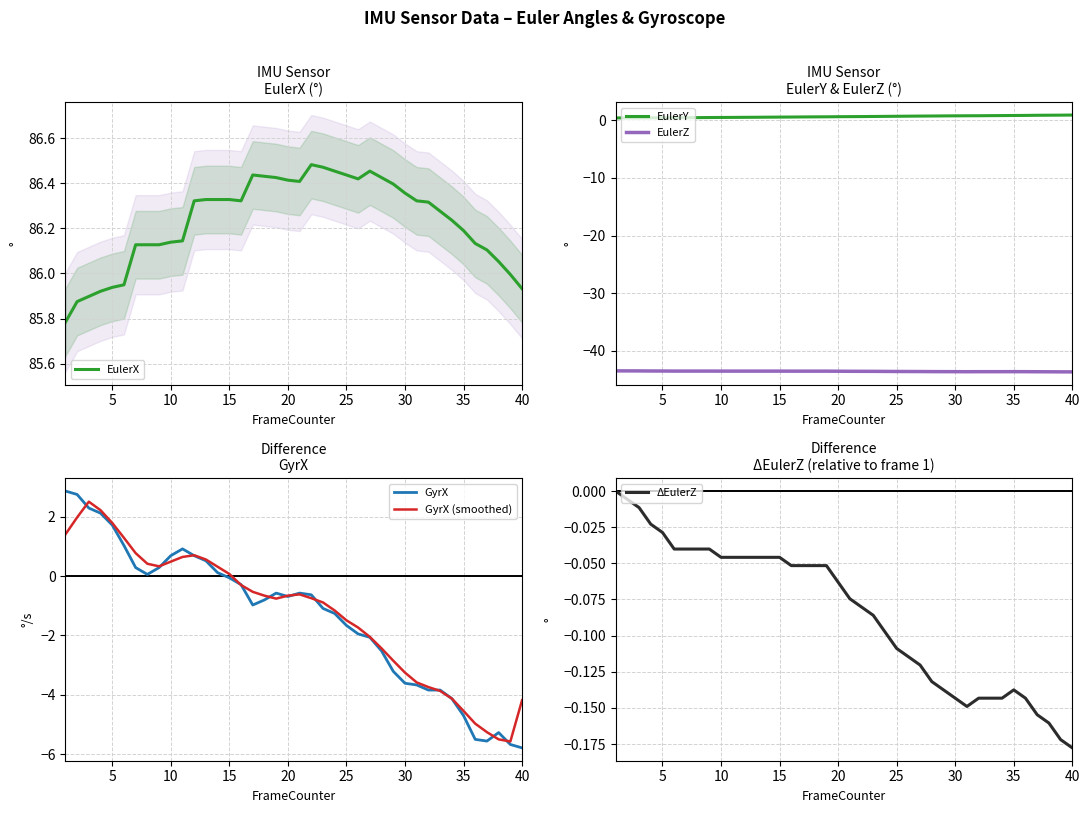

How many values in GyrX (smoothed) are above zero?

15